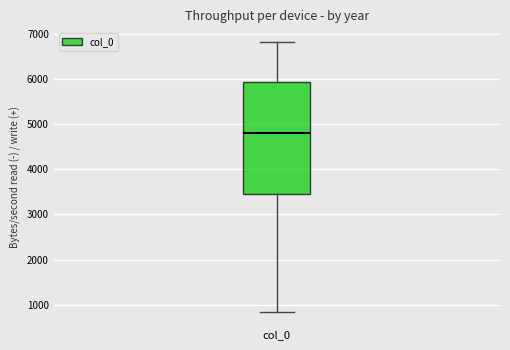

Read this box plot against the y-axis: the position of the median line, the range covered by the box, and the ends of both whiskers. The values are not printed on the chart, so give them approximately, as read against the axis.

median 4800, box 3500 to 5900, whiskers 800 to 6800